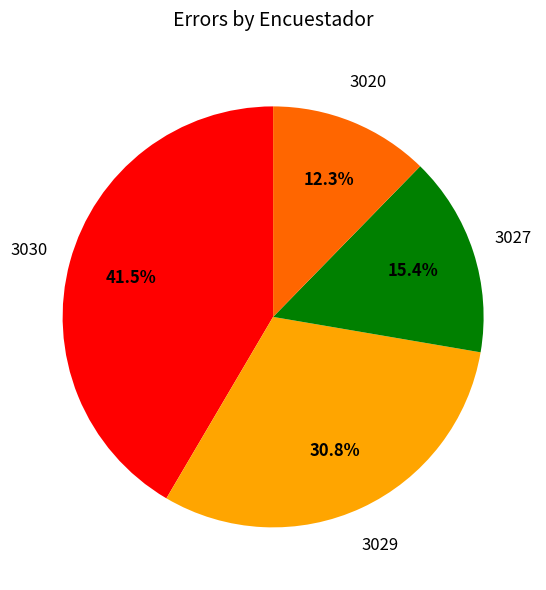

How much of the chart is everything except 3027?

84.6%